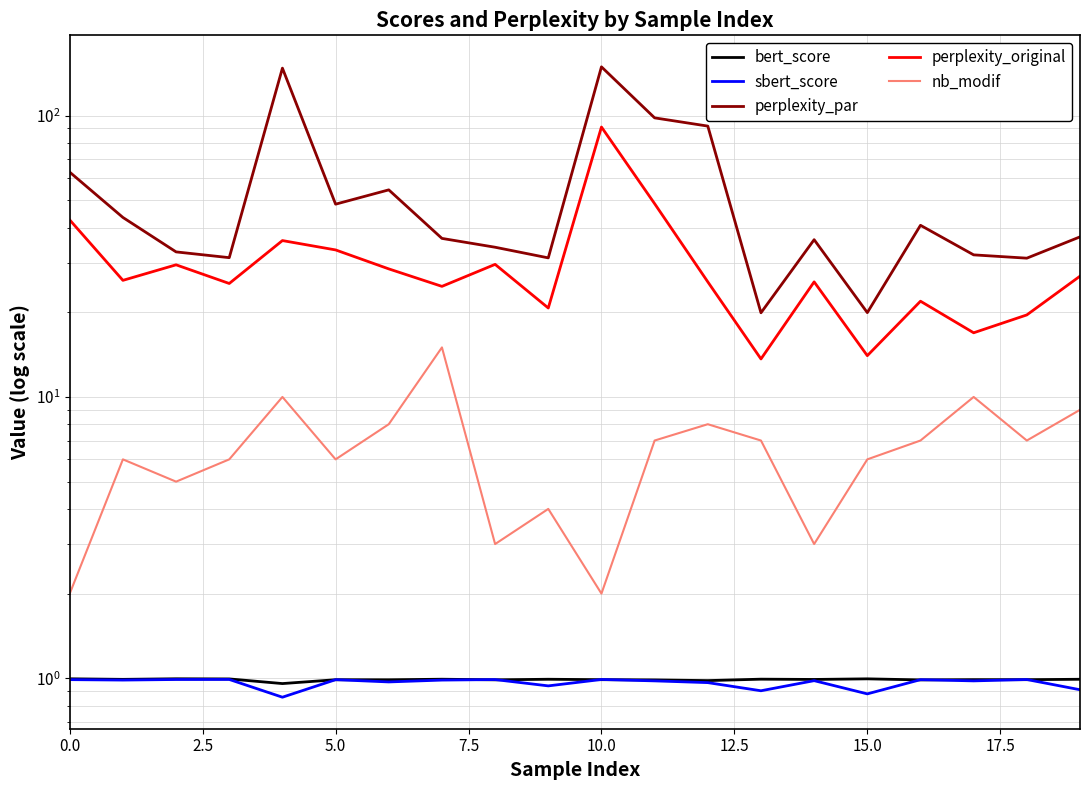

Between 11 and 16, which is larger?

16